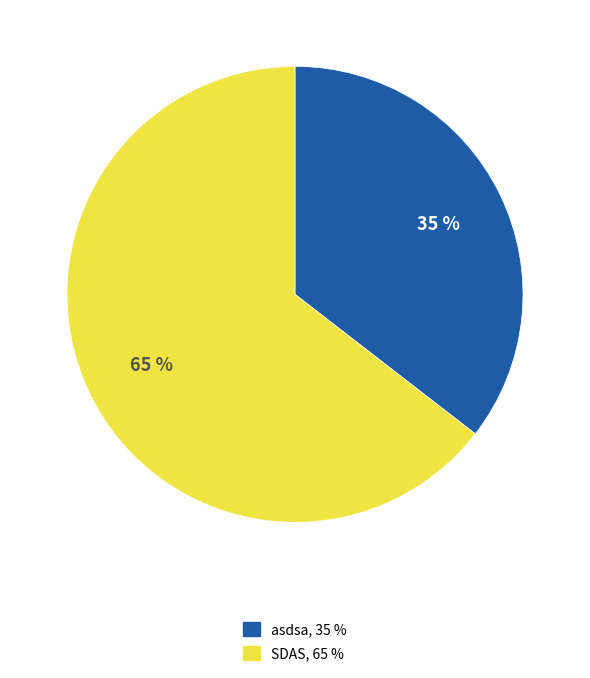

Does asdsa represent more than half of the total?

No